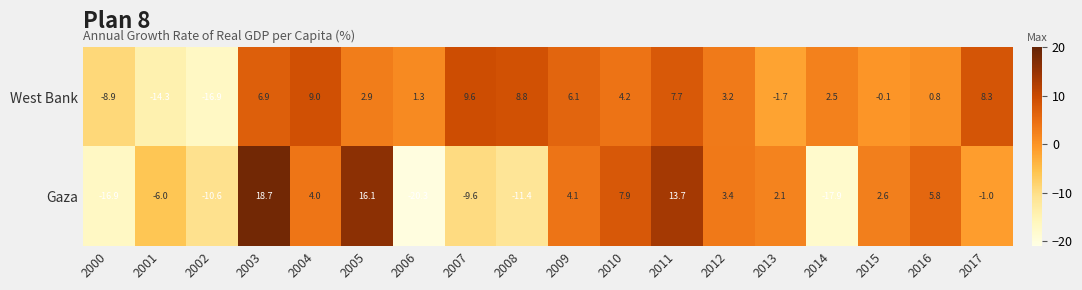

Which category has the lowest value across all series?

2006